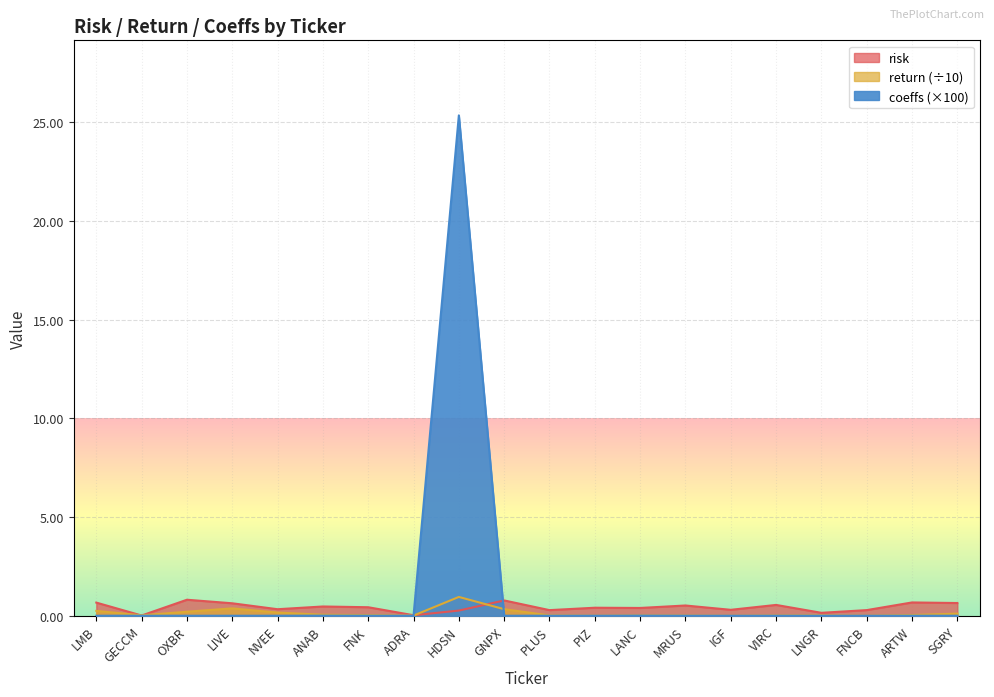

At which category does the chart reach its minimum across all series?

LMB